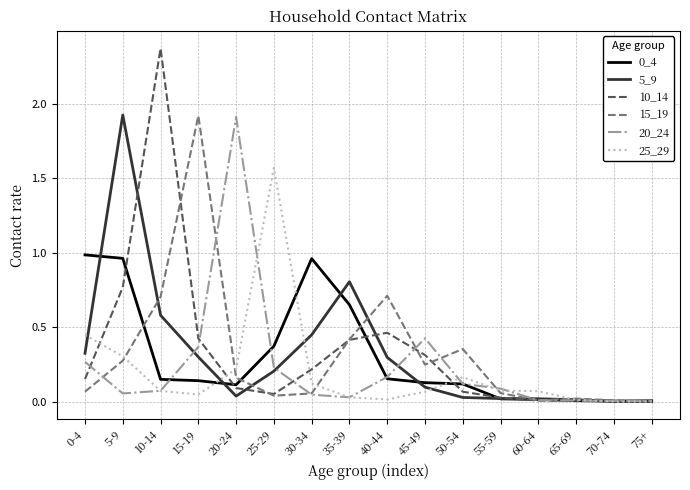

What is the maximum value for 5_9?

1.9